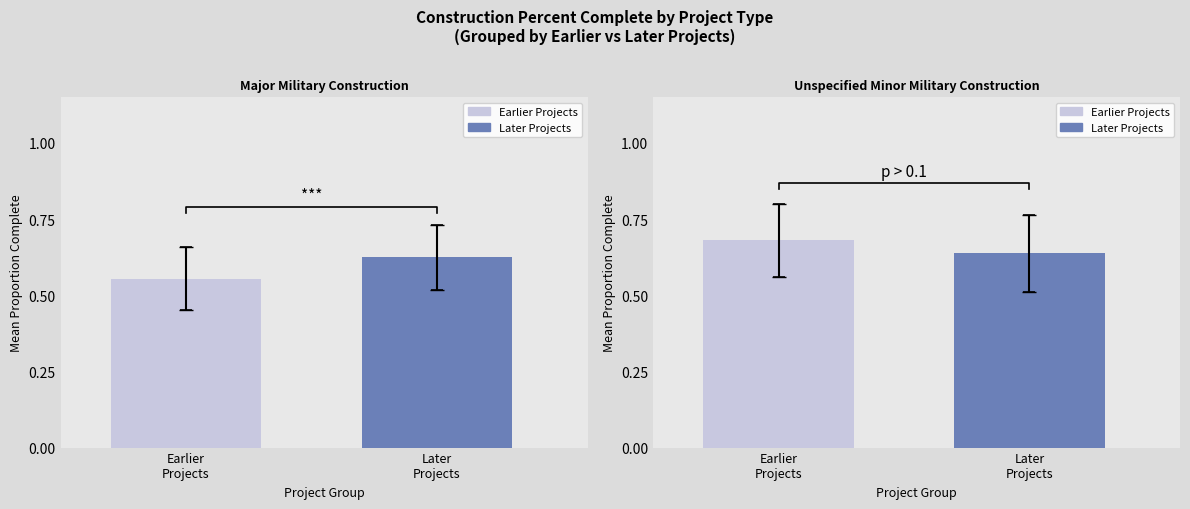

Count the number of categories in the chart.

2